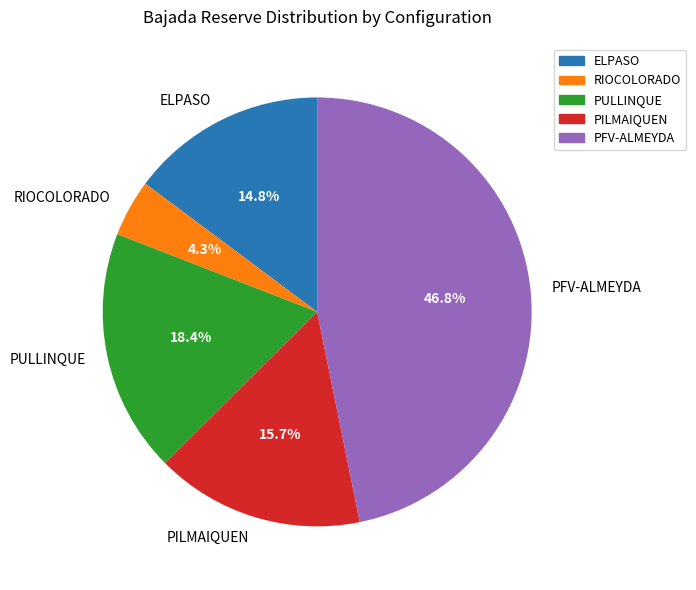

Rank the categories by value from lowest to highest.

RIOCOLORADO, ELPASO, PILMAIQUEN, PULLINQUE, PFV-ALMEYDA